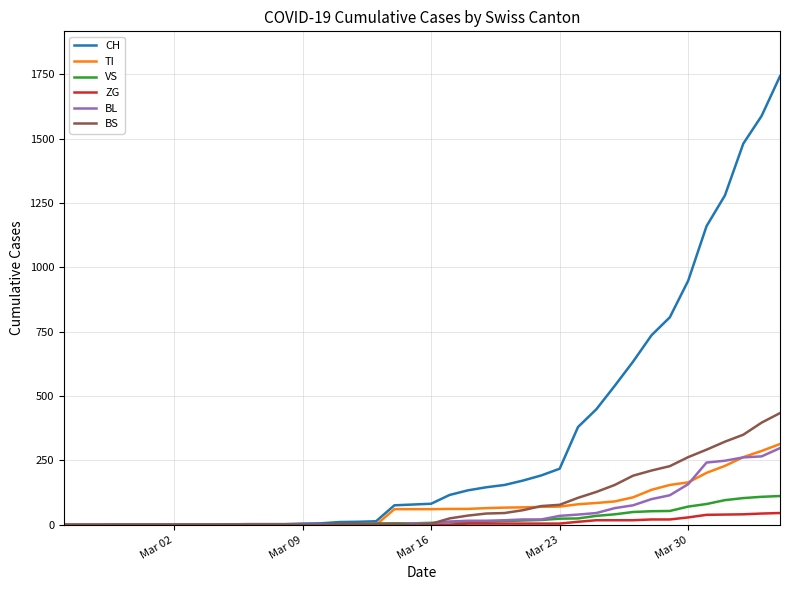

Which series has the widest spread of values?

CH